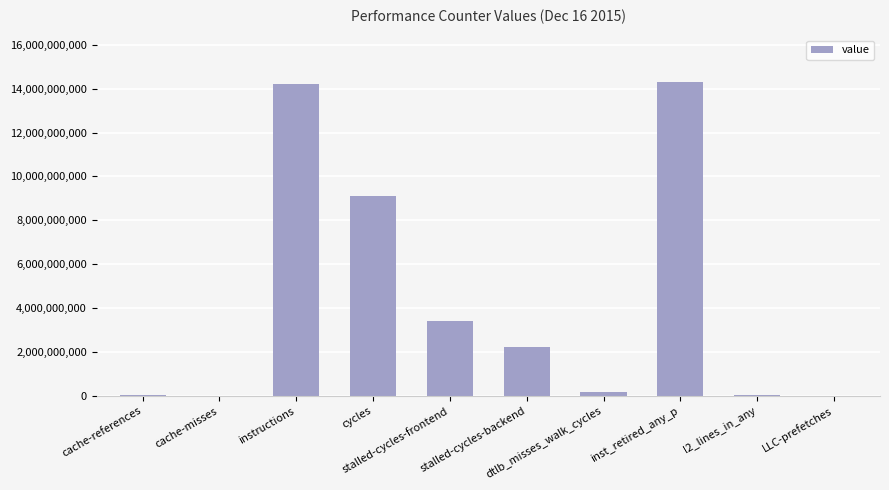

What is the maximum value shown in the chart?

14283111526